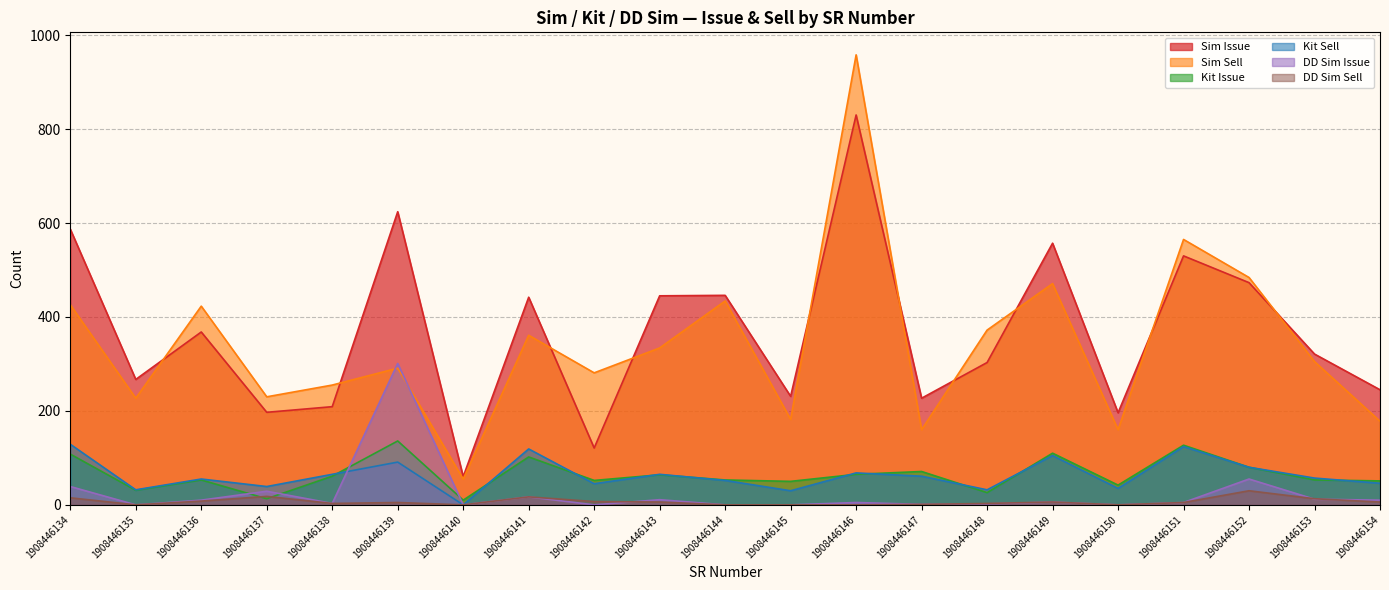

At 1908446137, list the series in order from largest to smallest.

Sim Sell, Sim Issue, Kit Sell, DD Sim Issue, DD Sim Sell, Kit Issue